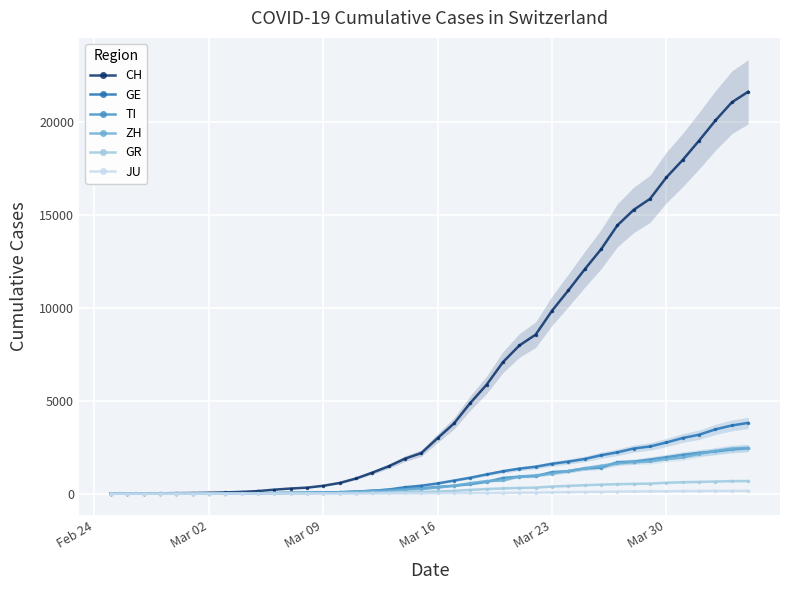

How many data points in JU are less than 25?

20